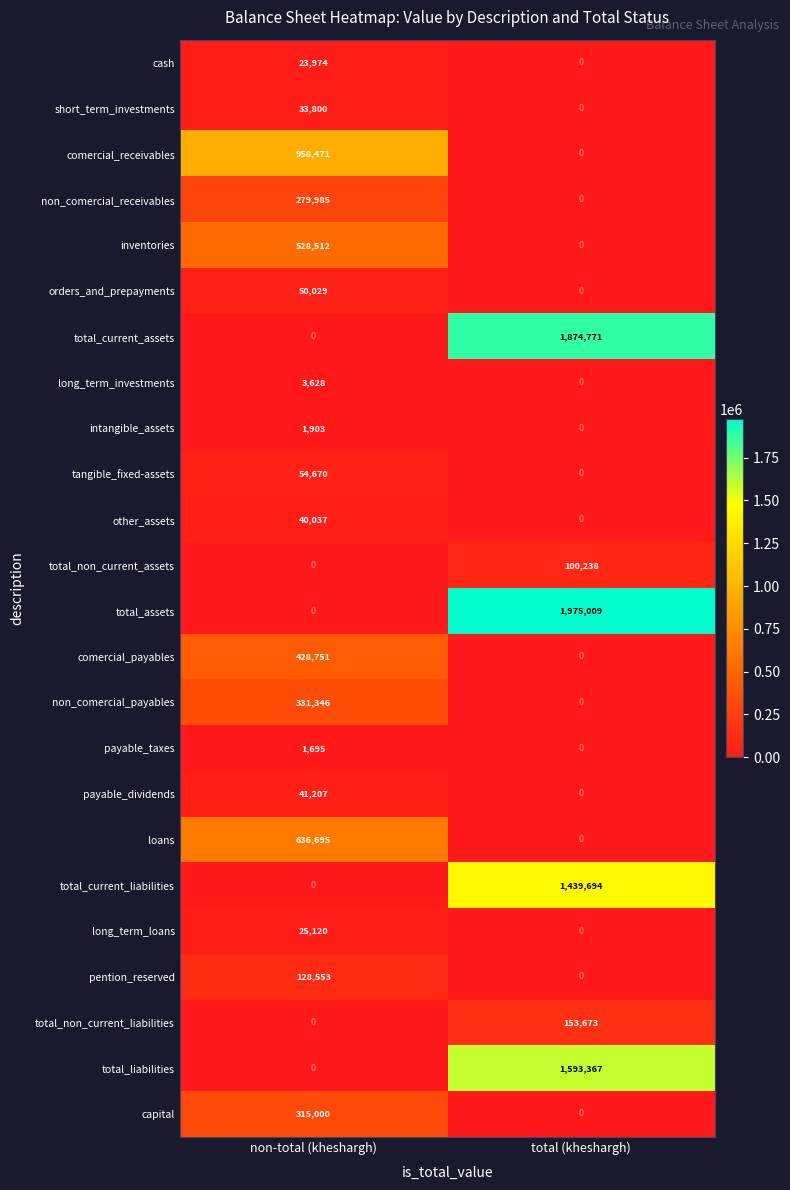

Rank the series by their maximum value, from highest to lowest.

total_assets, total_current_assets, total_liabilities, total_current_liabilities, comercial_receivables, loans, inventories, comercial_payables, non_comercial_payables, capital, non_comercial_receivables, total_non_current_liabilities, pention_reserved, total_non_current_assets, tangible_fixed-assets, orders_and_prepayments, payable_dividends, other_assets, short_term_investments, long_term_loans, cash, long_term_investments, intangible_assets, payable_taxes